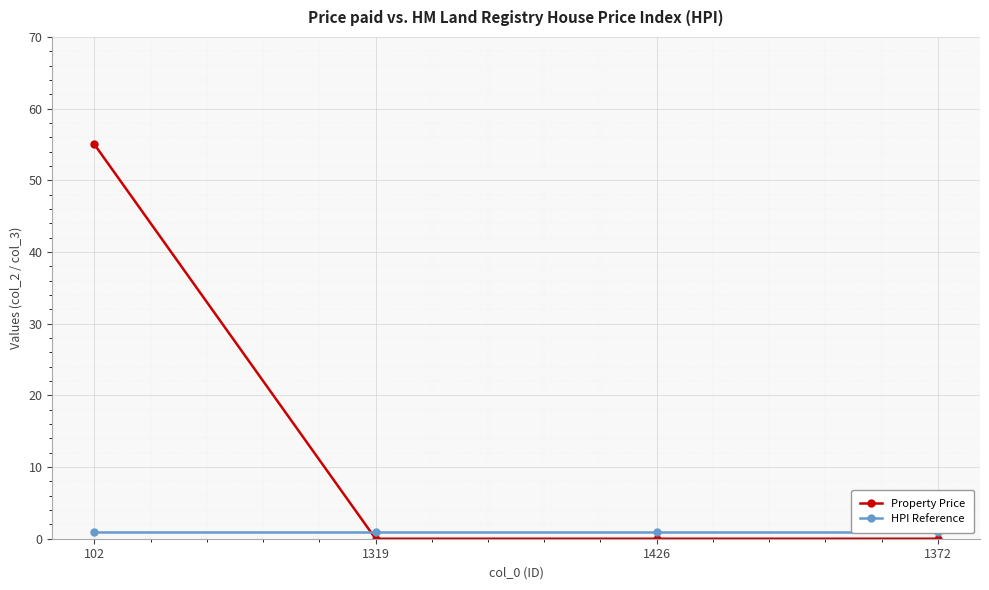

Which series has the widest spread of values?

Property Price